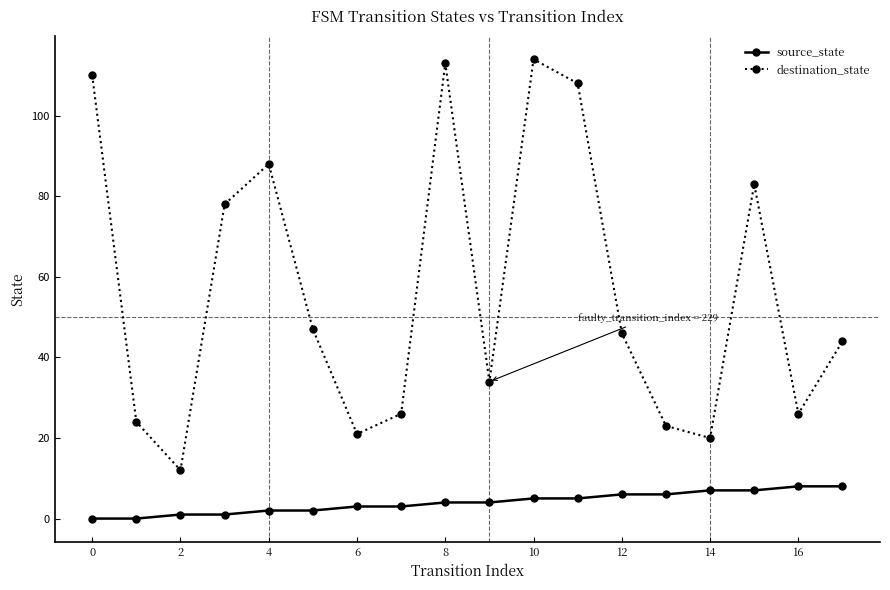

In destination_state, how many points are higher than both neighbors (excluding endpoints)?

4